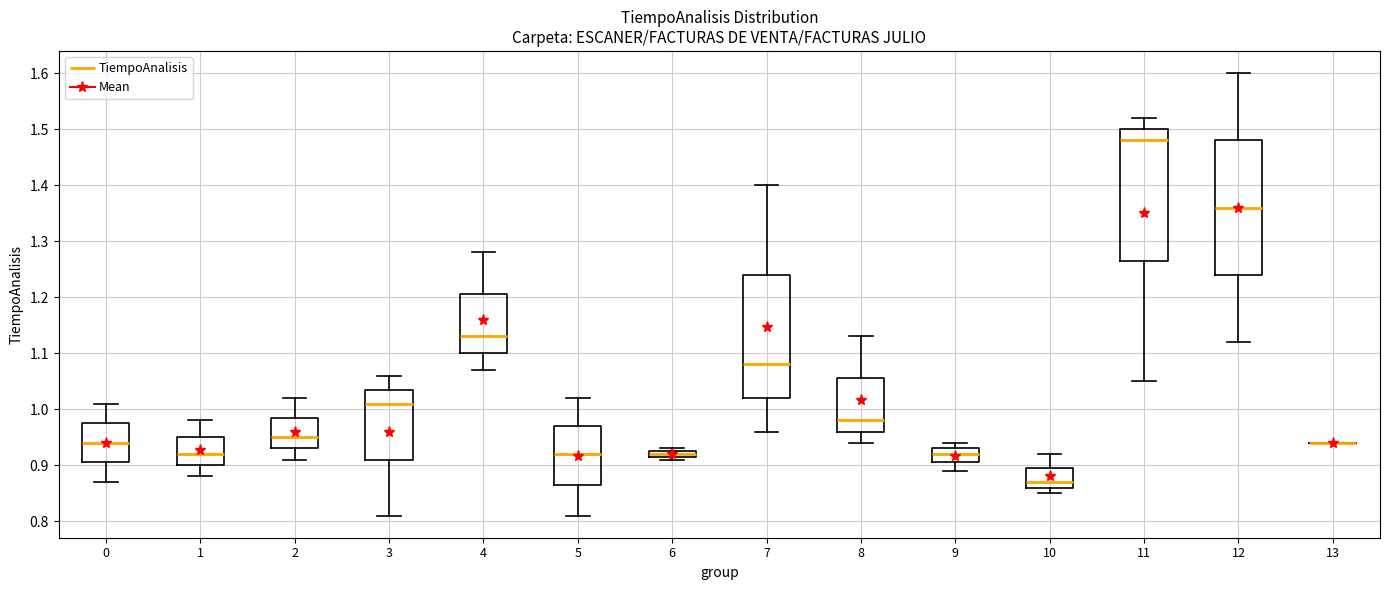

Where does the median line of the box at x = 10 sit on the y-axis? The values are not printed on the chart, so give them approximately, as read against the axis.

0.87